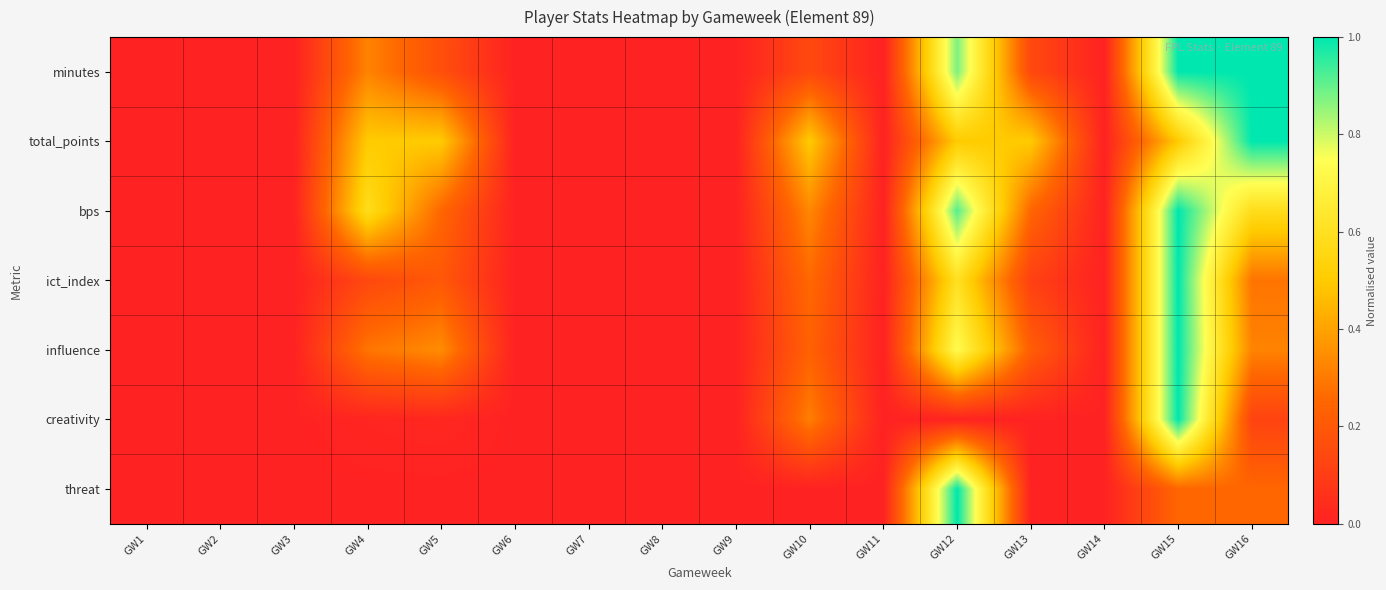

Reading left to right, list all the values displayed in this chart.

minutes: GW1=0.0	GW2=0.0	GW3=0.0	GW4=0.3	GW5=0.2	GW6=0.0	GW7=0.0	GW8=0.0	GW9=0.0	GW10=0.1	GW11=0.0	GW12=0.9	GW13=0.1	GW14=0.0	GW15=1.0	GW16=1.0
total_points: GW1=0.0	GW2=0.0	GW3=0.0	GW4=0.5	GW5=0.5	GW6=0.0	GW7=0.0	GW8=0.0	GW9=0.0	GW10=0.5	GW11=0.0	GW12=0.5	GW13=0.5	GW14=0.0	GW15=0.5	GW16=1.0
bps: GW1=0.0	GW2=0.0	GW3=0.0	GW4=0.6	GW5=0.2	GW6=0.0	GW7=0.0	GW8=0.0	GW9=0.0	GW10=0.3	GW11=0.0	GW12=0.9	GW13=0.2	GW14=0.0	GW15=1.0	GW16=0.6
ict_index: GW1=0.0	GW2=0.0	GW3=0.0	GW4=0.1	GW5=0.2	GW6=0.0	GW7=0.0	GW8=0.0	GW9=0.0	GW10=0.3	GW11=0.0	GW12=0.6	GW13=0.1	GW14=0.0	GW15=1.0	GW16=0.3
influence: GW1=0.0	GW2=0.0	GW3=0.0	GW4=0.3	GW5=0.3	GW6=0.0	GW7=0.0	GW8=0.0	GW9=0.0	GW10=0.2	GW11=0.0	GW12=0.7	GW13=0.2	GW14=0.0	GW15=1.0	GW16=0.3
creativity: GW1=0.0	GW2=0.0	GW3=0.0	GW4=0.0	GW5=0.0	GW6=0.0	GW7=0.0	GW8=0.0	GW9=0.0	GW10=0.3	GW11=0.0	GW12=0.0	GW13=0.0	GW14=0.0	GW15=1.0	GW16=0.1
threat: GW1=0.0	GW2=0.0	GW3=0.0	GW4=0.0	GW5=0.0	GW6=0.0	GW7=0.0	GW8=0.0	GW9=0.0	GW10=0.0	GW11=0.0	GW12=1.0	GW13=0.0	GW14=0.0	GW15=0.2	GW16=0.2